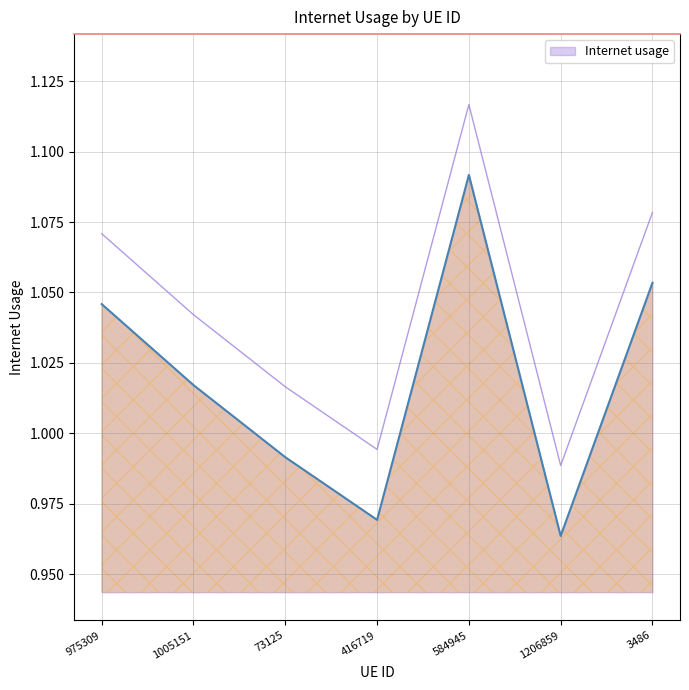

What is the label of the 5th point from the left?

584945